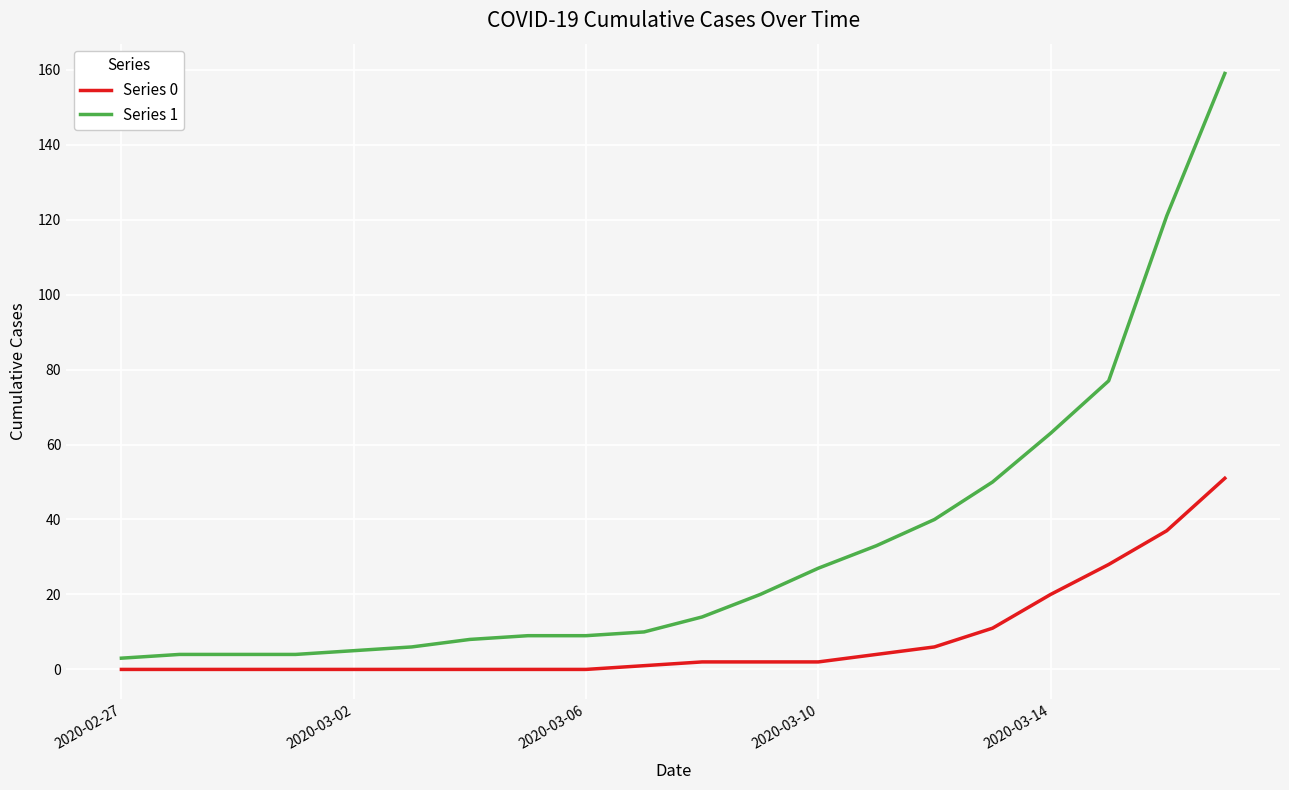

How many categories are shown in the chart?

20